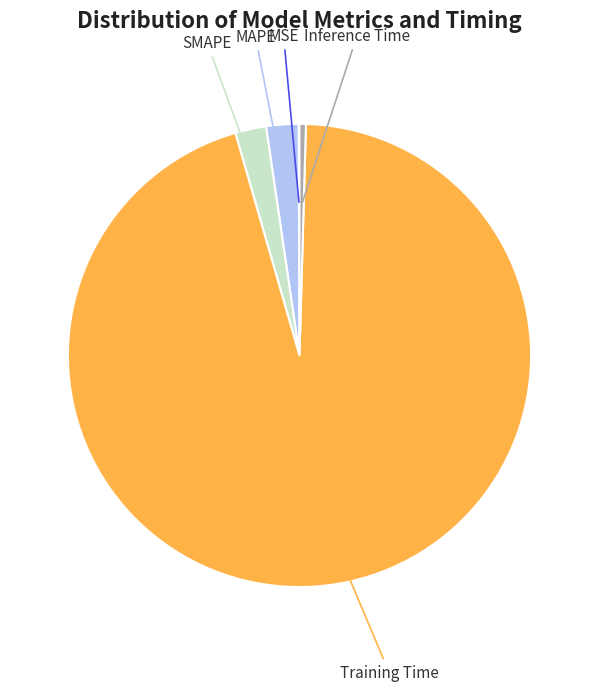

Does any single category account for the majority?

Yes